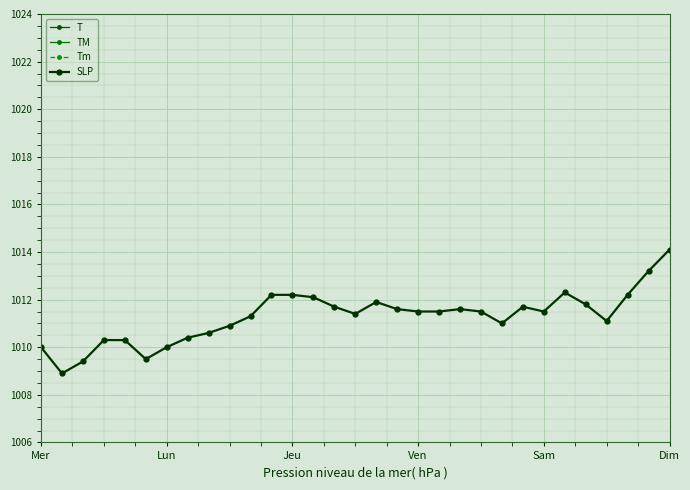

What is the value of the T point at the 3rd from the left?

27.8